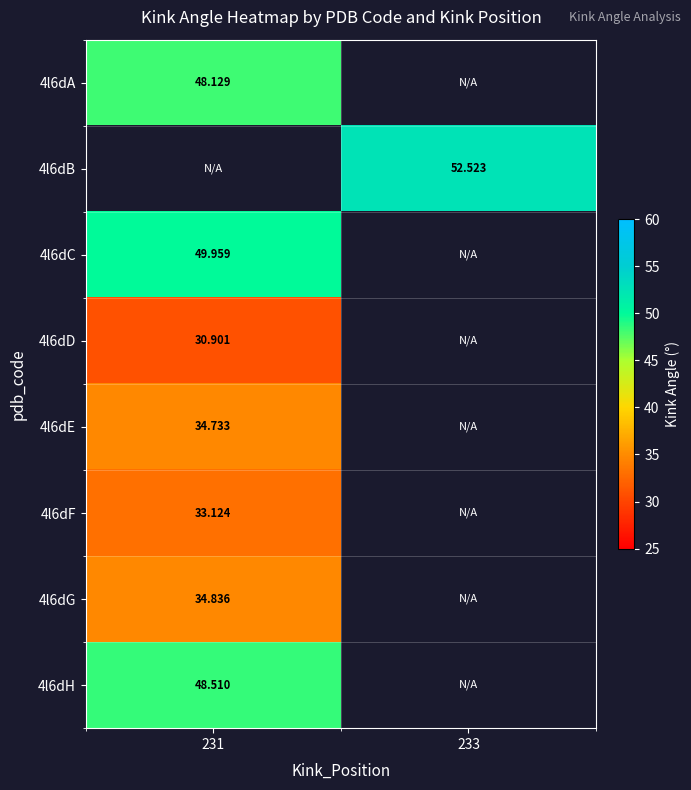

How many positive values does the 4l6dA series have?

1